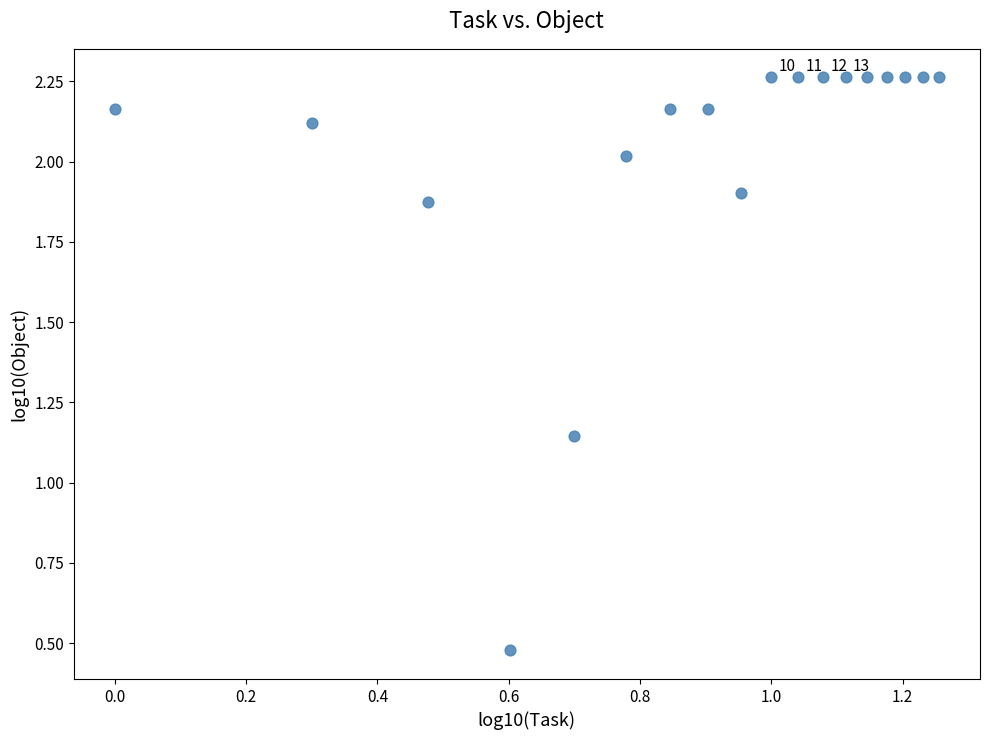

What is the range of X values (max minus min)?

1.3